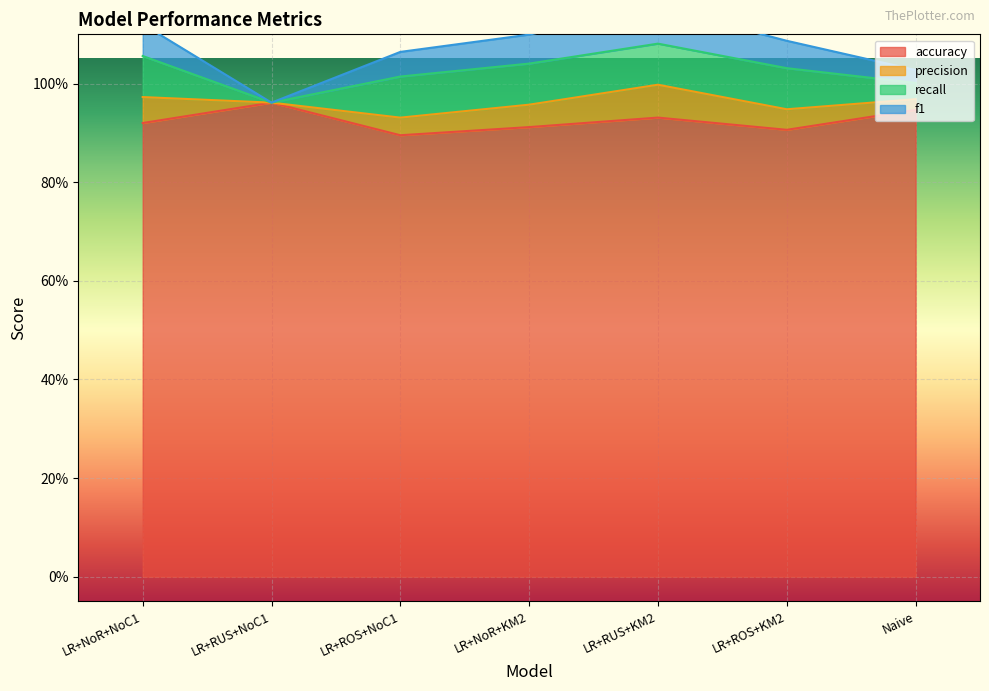

Is the value of accuracy at LR+NoR+KM2 greater than the value of precision at LR+RUS+NoC1?

No